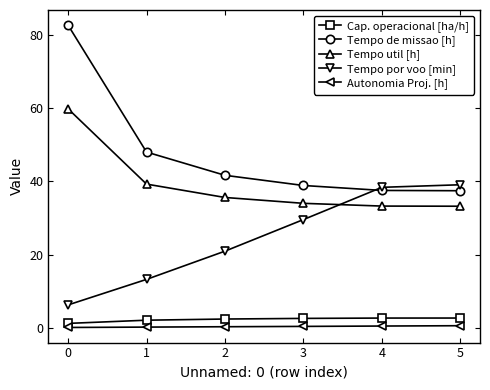

Which series has the largest total across all categories?

Tempo de missao [h]